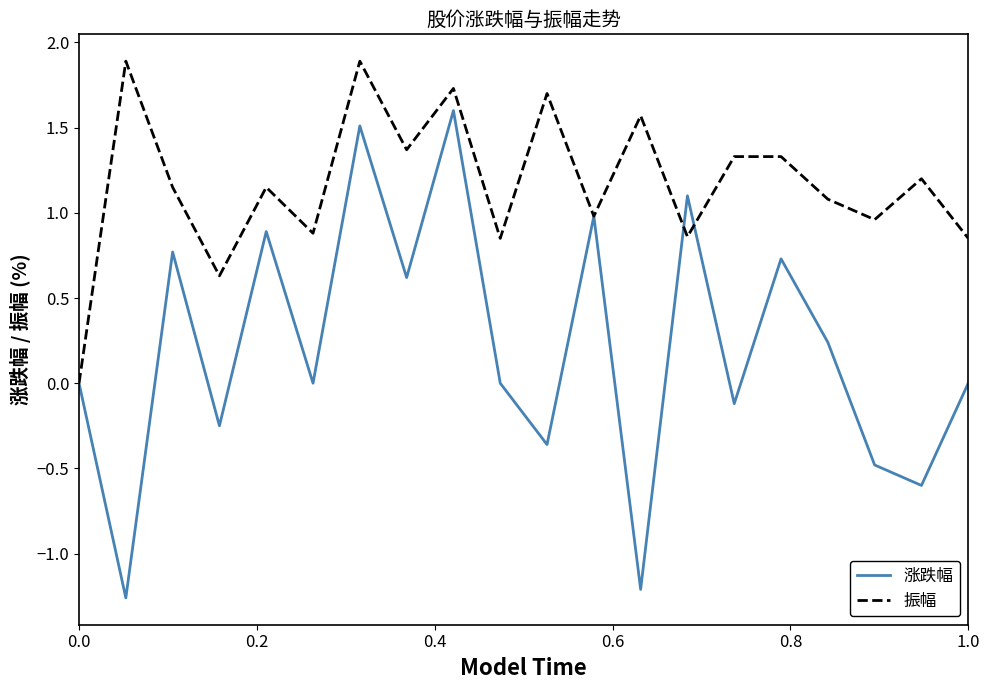

Which series has the largest total across all categories?

振幅